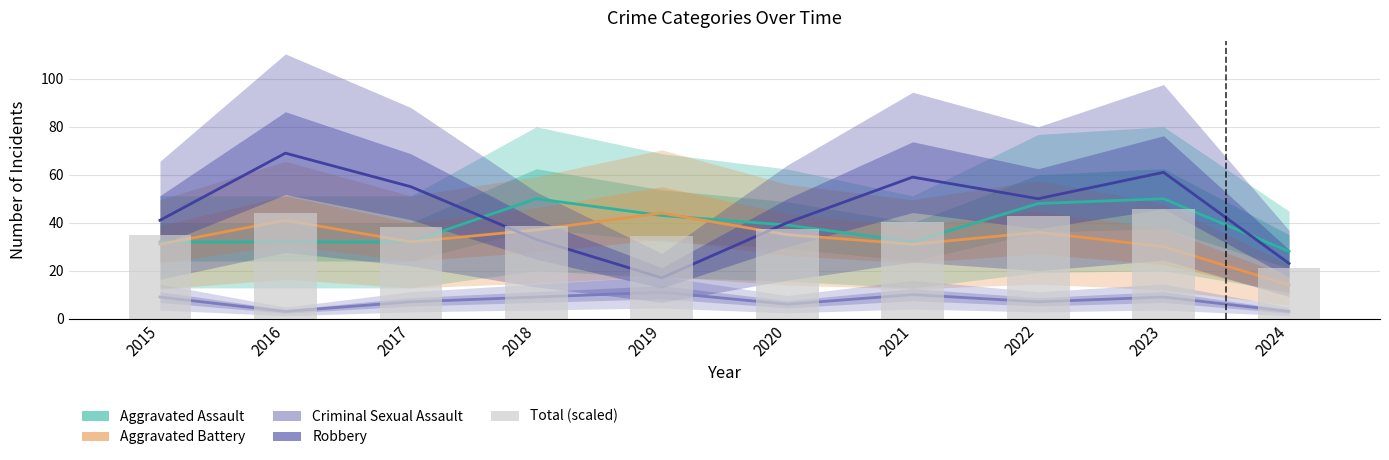

At which category is the sum across all series the highest?

2023